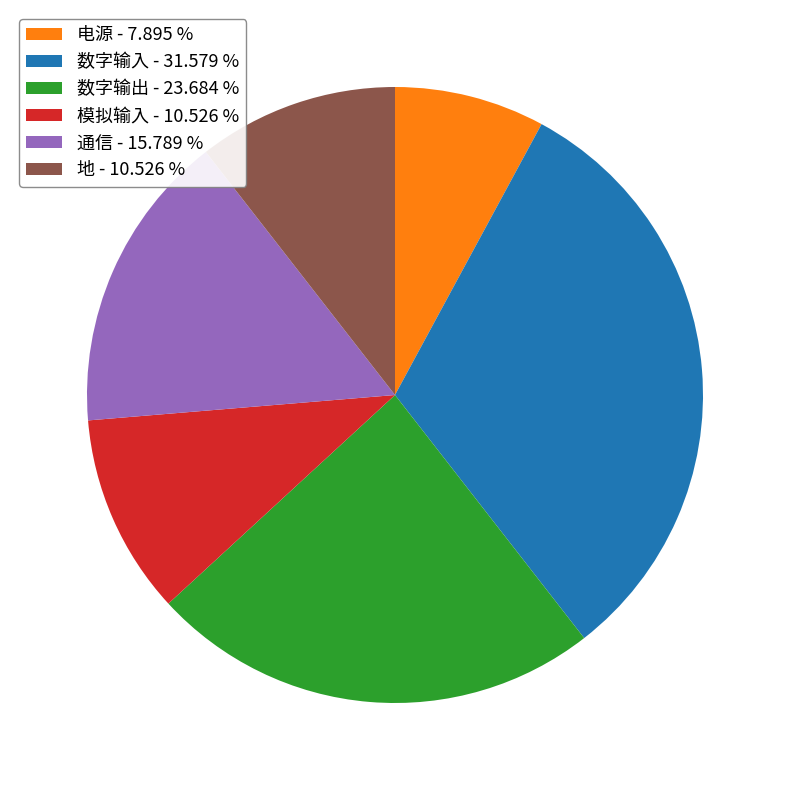

Is it true that 模拟输入 is 11% of the pie?

True